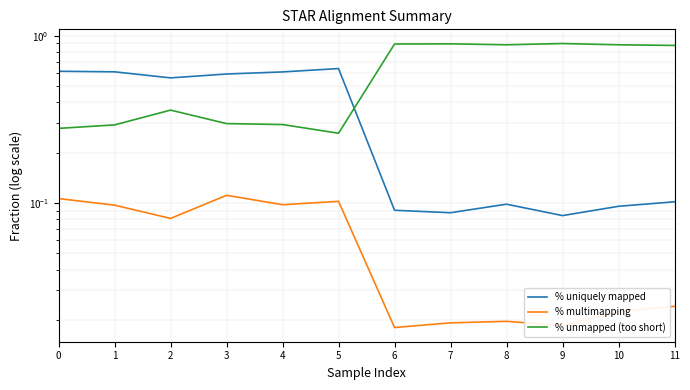

What is the average value of the % unmapped too short (param1) series?

0.6